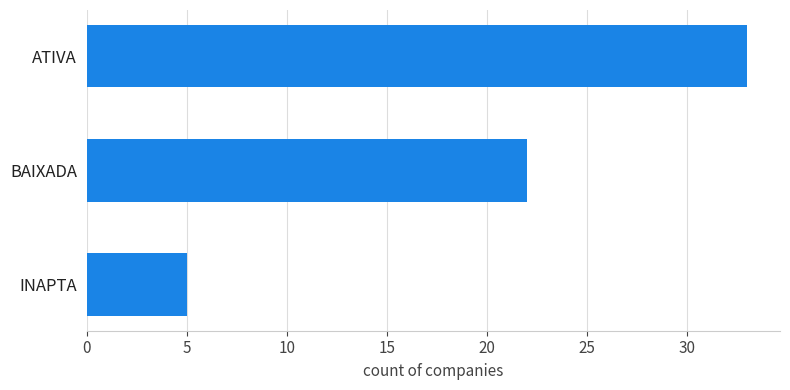

How many data points are less than 22?

1